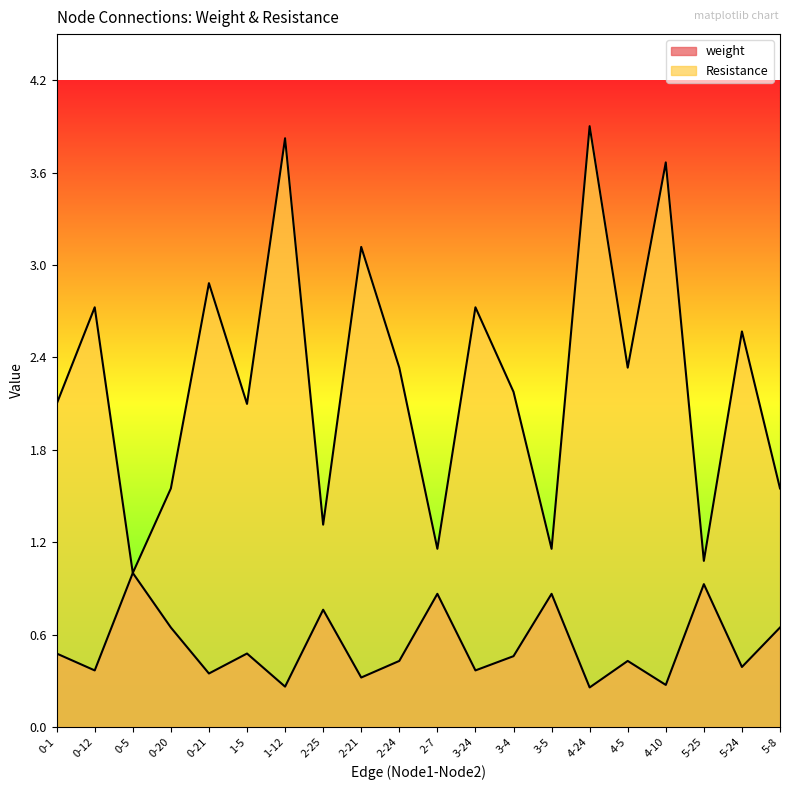

What is the difference between the maximum and minimum values in the Resistance series?

2.9